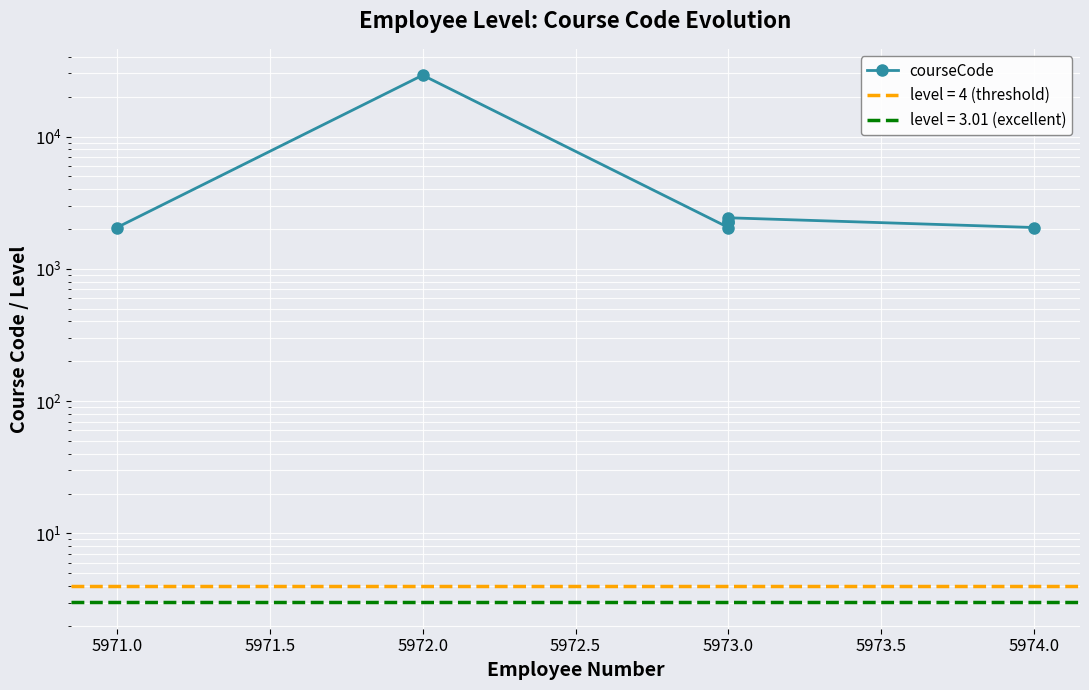

How many interior local peaks (higher than both neighbors) does the data have?

2